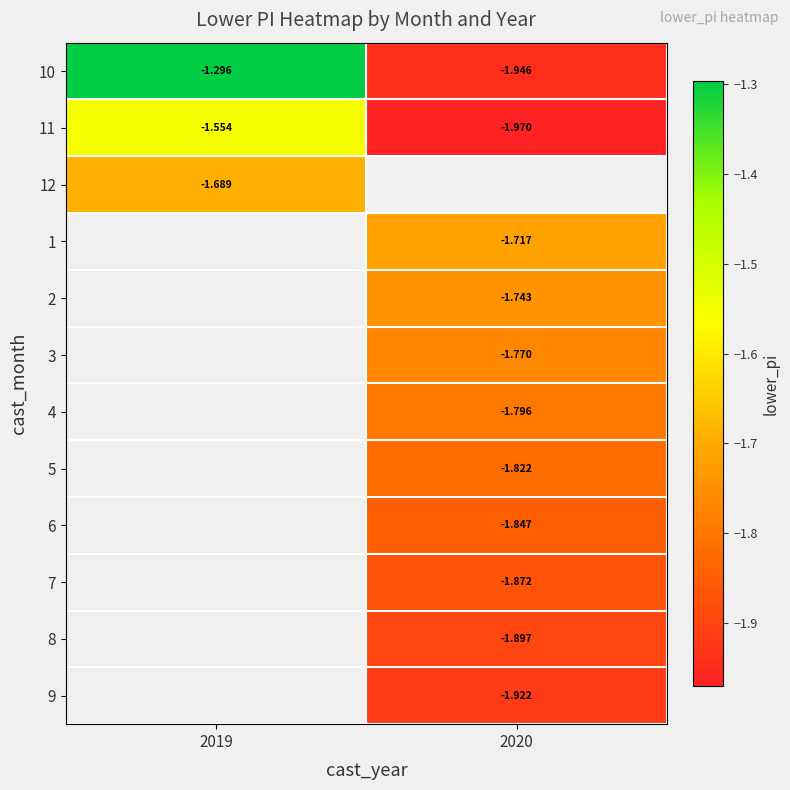

Between 2019 and 2020, which is larger?

2019